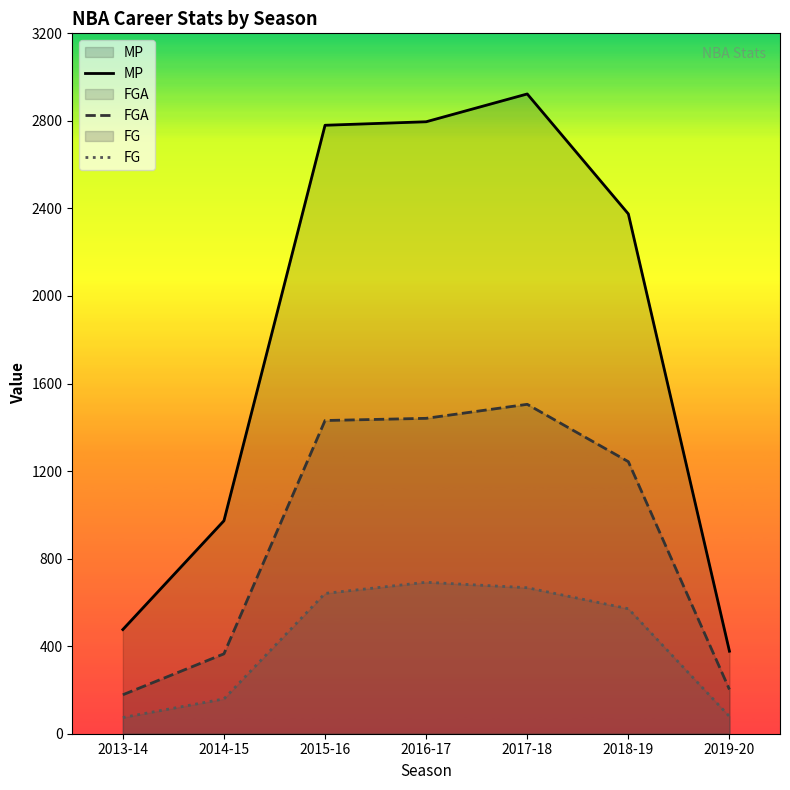

In FGA, how many points are higher than both neighbors (excluding endpoints)?

1